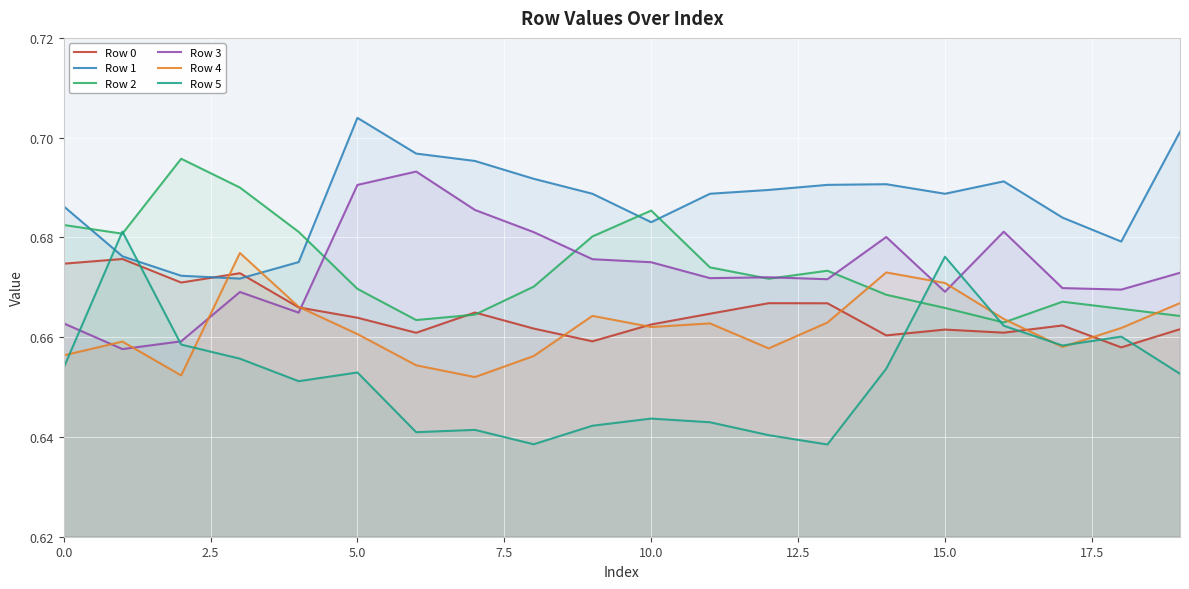

Which series has the largest total across all categories?

Row 1